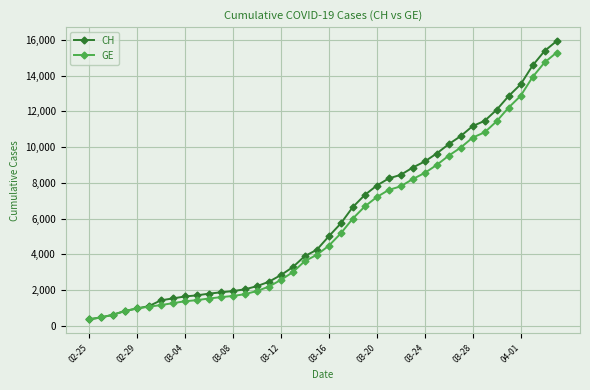

What are all the series names shown in the legend?

CH, GE